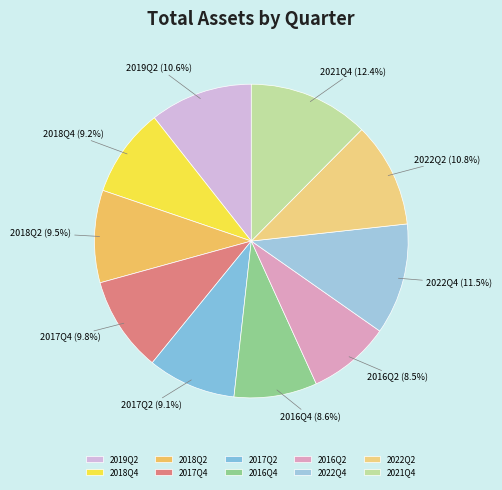

How many slices are in this pie chart?

10